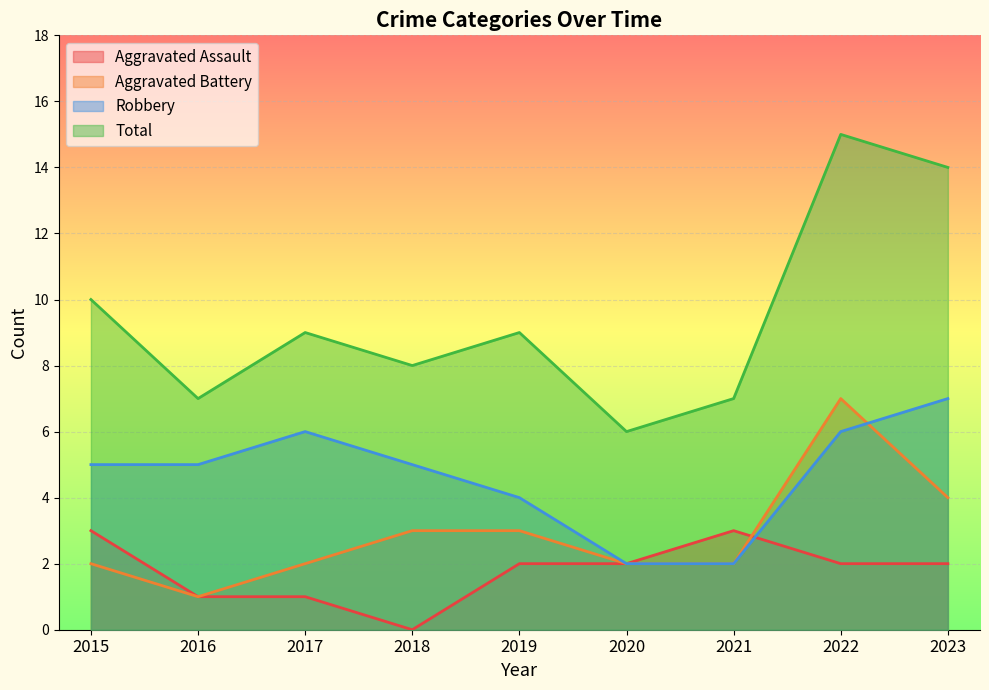

List the series in order of their peak value, highest first.

Total, Aggravated Battery, Robbery, Aggravated Assault